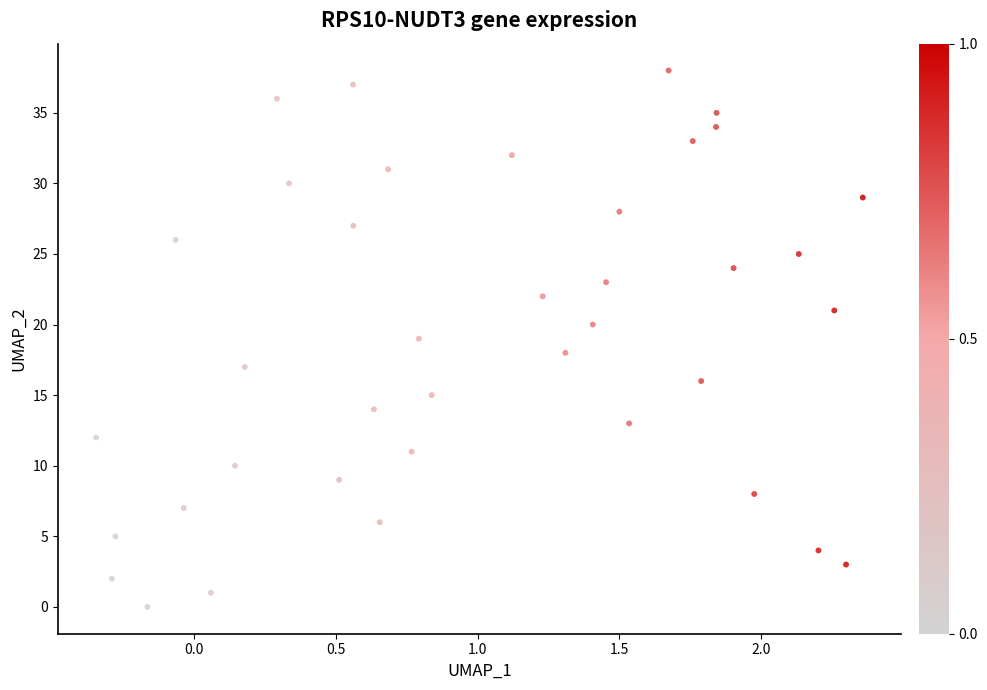

What is the range of Y values (max minus min)?

38